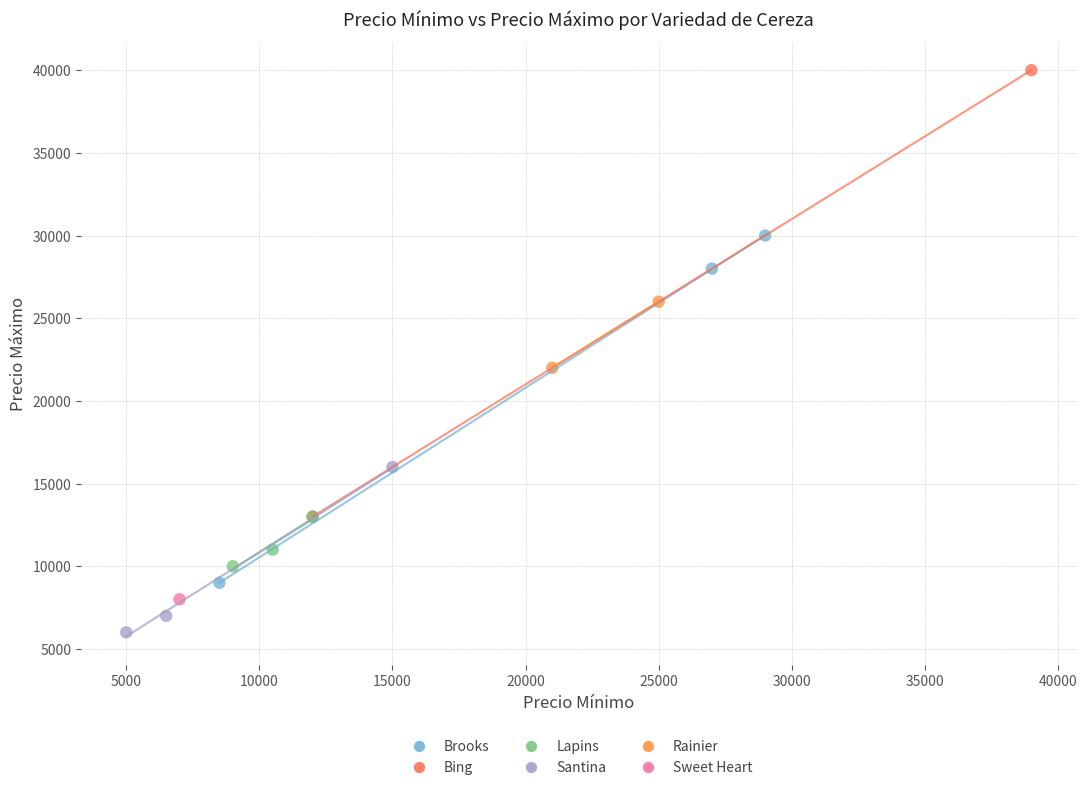

What are all the series names shown in the legend?

Brooks, Bing, Lapins, Santina, Rainier, Sweet Heart